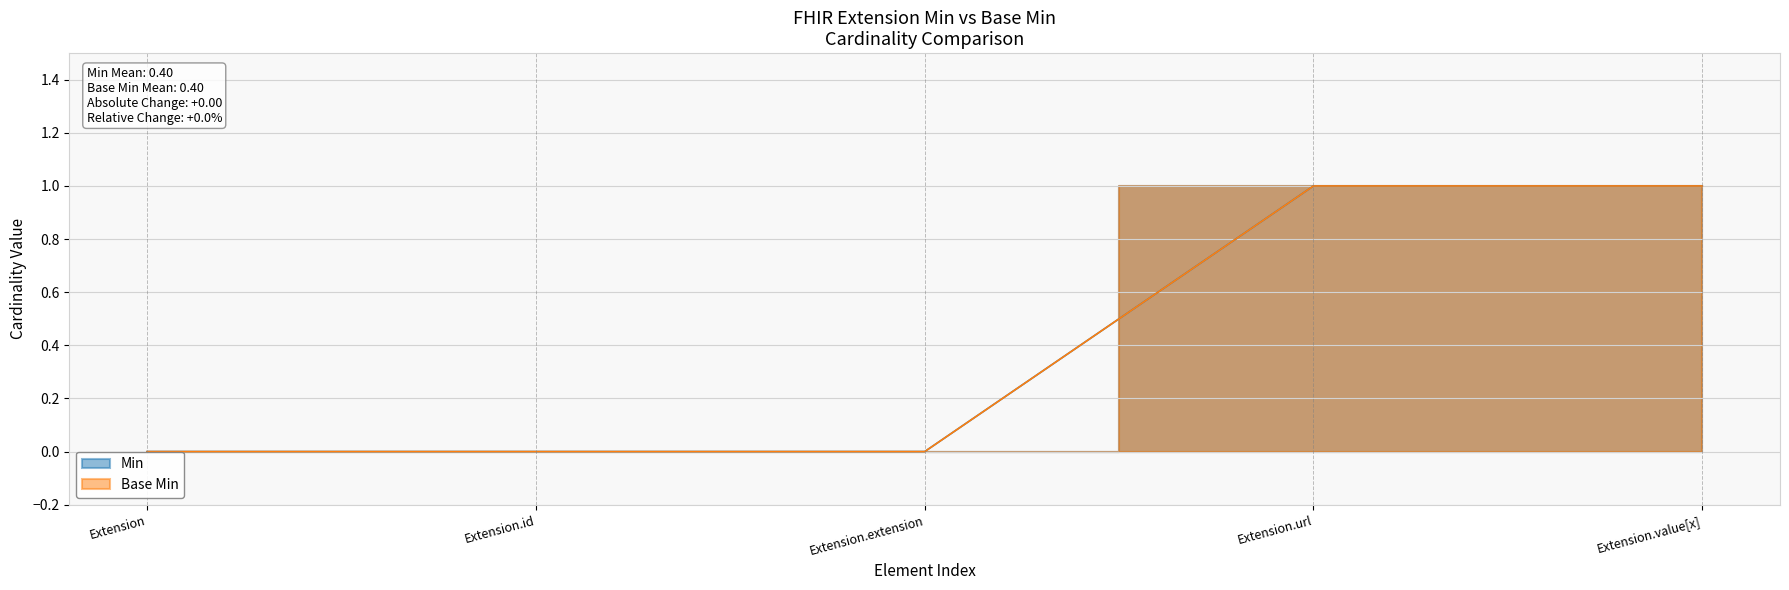

At which category is the sum across all series the highest?

Extension.url